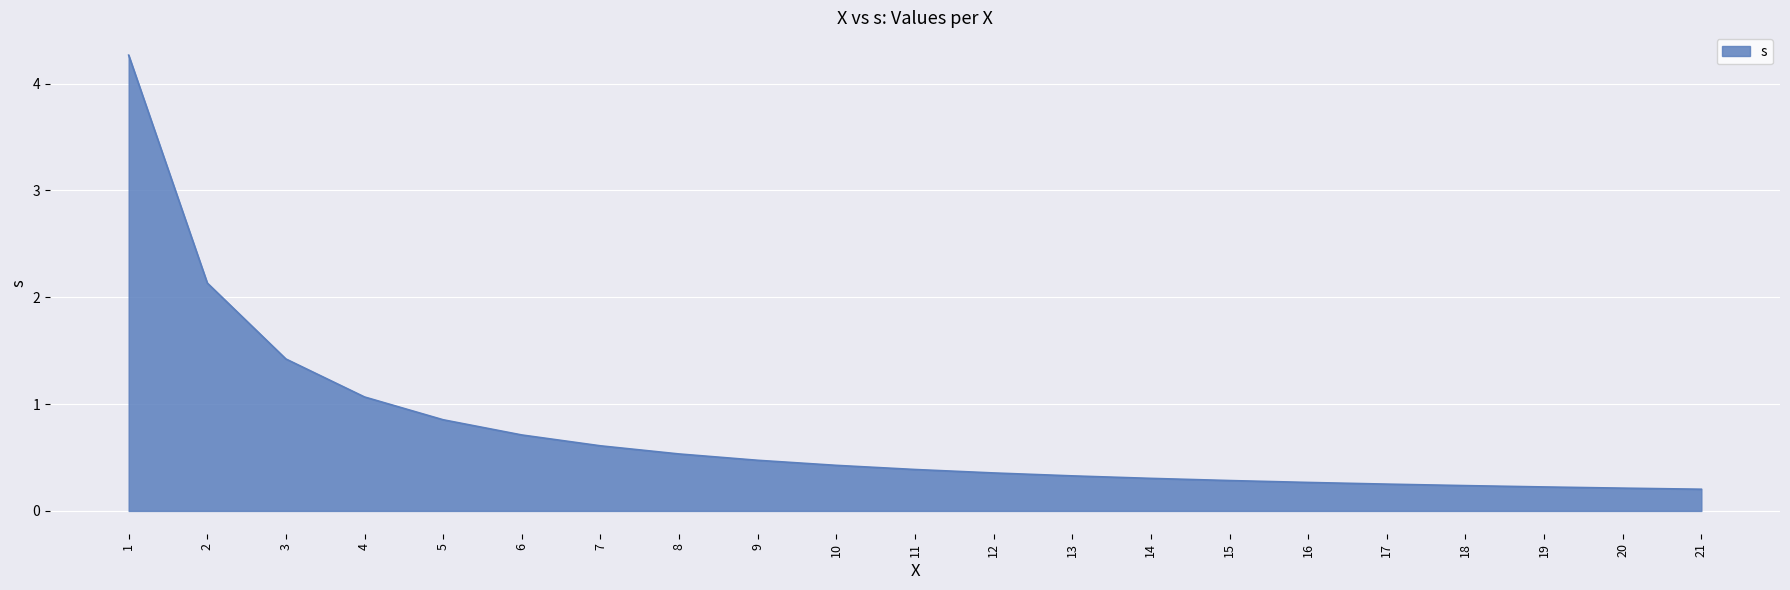

What is the difference between the maximum and minimum values?

4.1